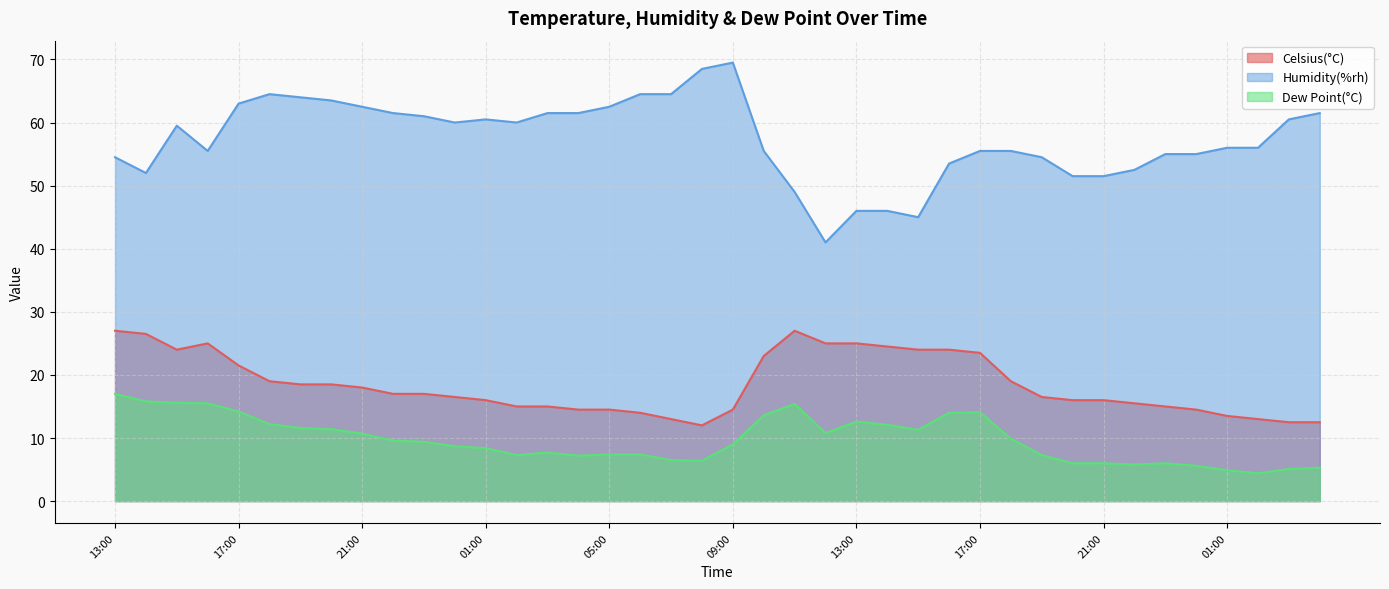

In Celsius(°C), how many points are lower than both neighbors (excluding endpoints)?

2